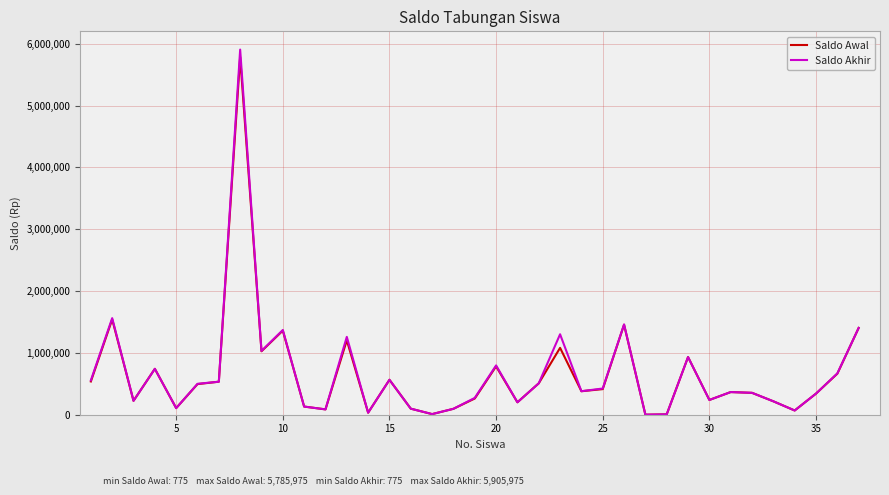

True or false: Saldo Awal has more than 2 interior local peaks.

True